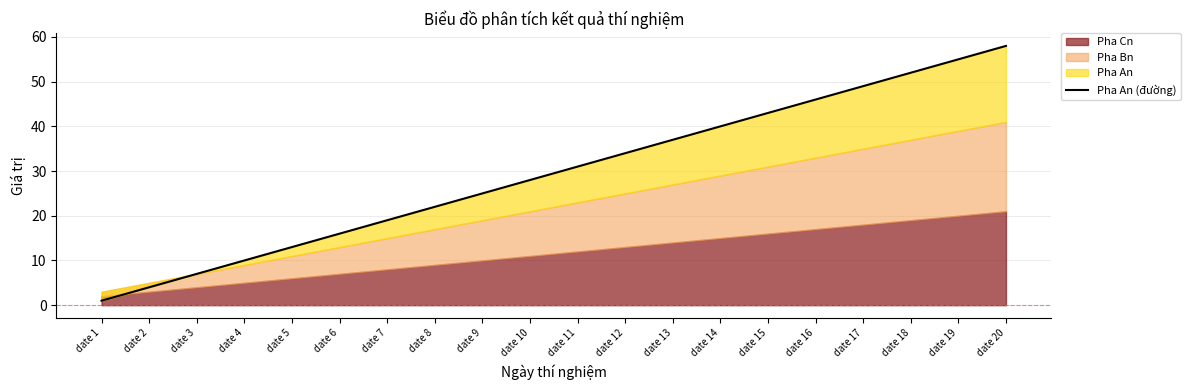

True or false: there are more than 1 points higher than both neighbors.

False